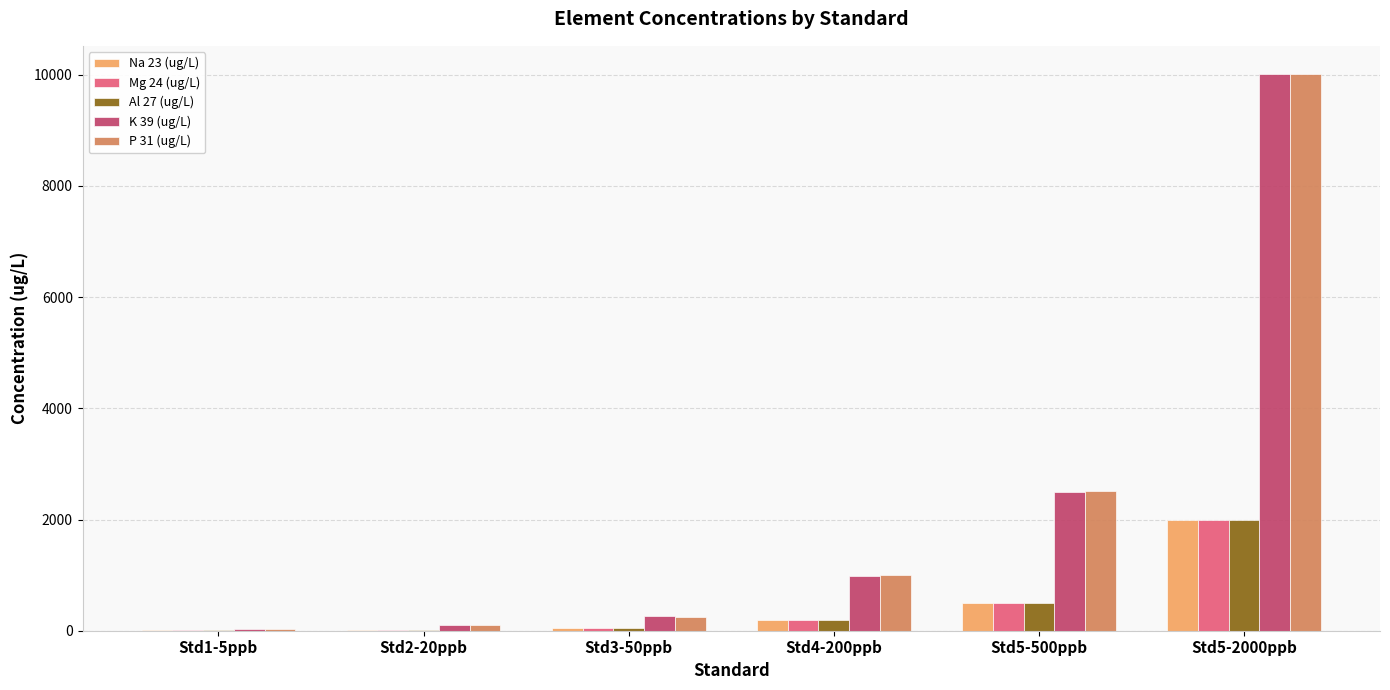

Which category has the highest value in the K 39 (ug/L) series?

Std5-2000ppb